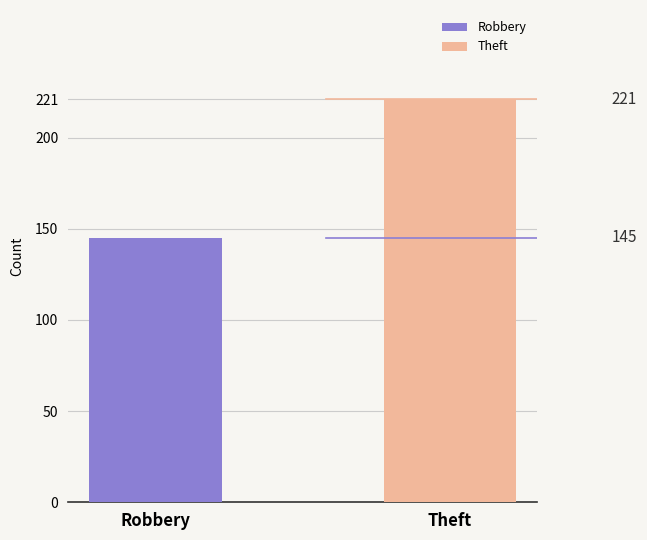

Count the number of categories in the chart.

1